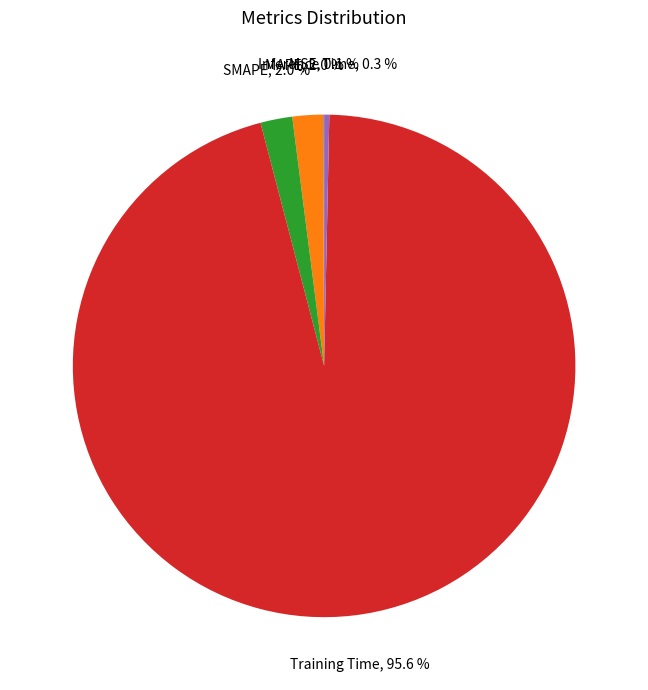

To the nearest percent, what portion does MAPE represent?

2%